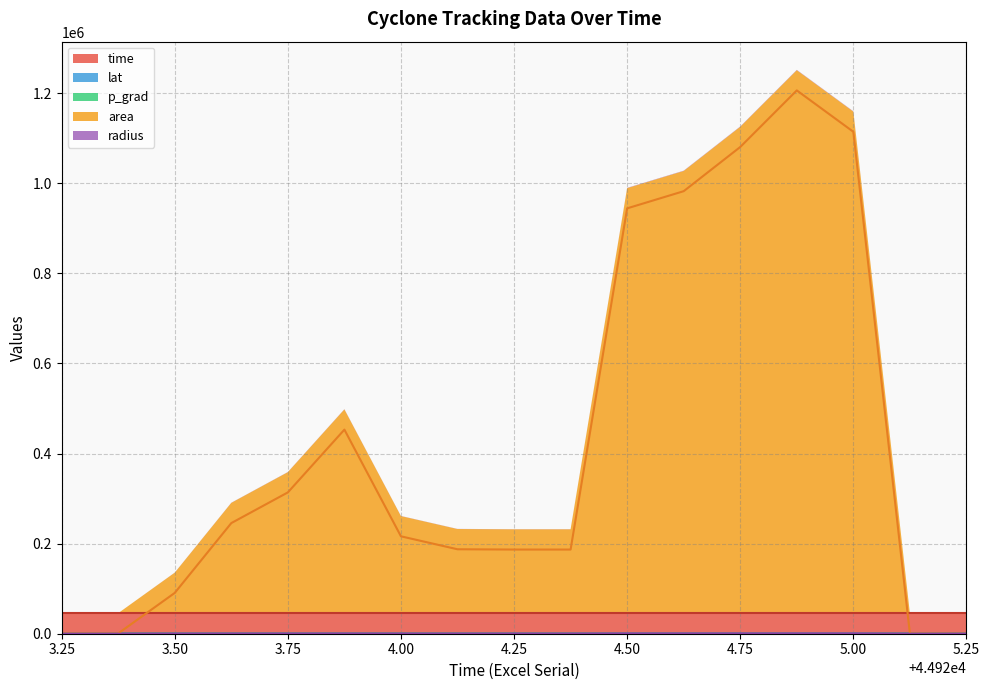

Does the chart have visible grid lines?

Yes